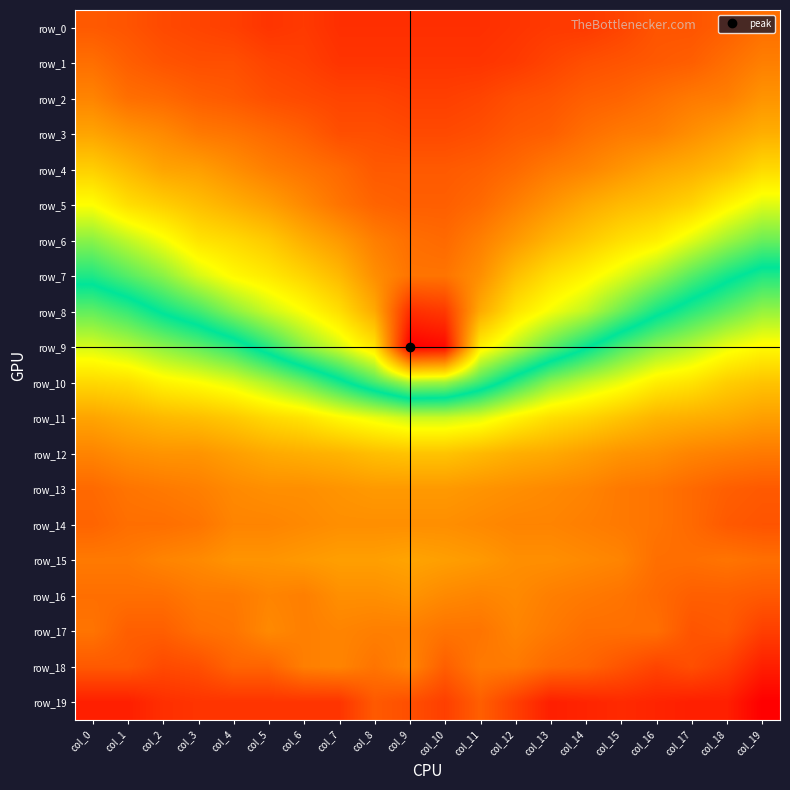

Rank the categories by row_0 value from lowest to highest.

col_19, col_18, col_0, col_1, col_16, col_17, col_2, col_3, col_15, col_4, col_6, col_13, col_14, col_5, col_12, col_7, col_8, col_9, col_10, col_11